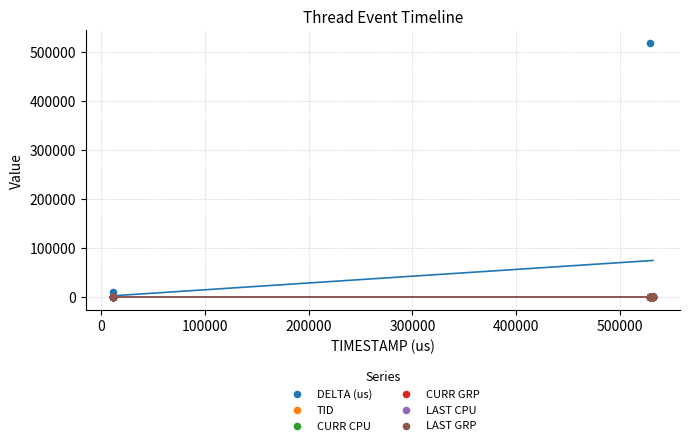

Which series reaches the minimum Y coordinate?

TID